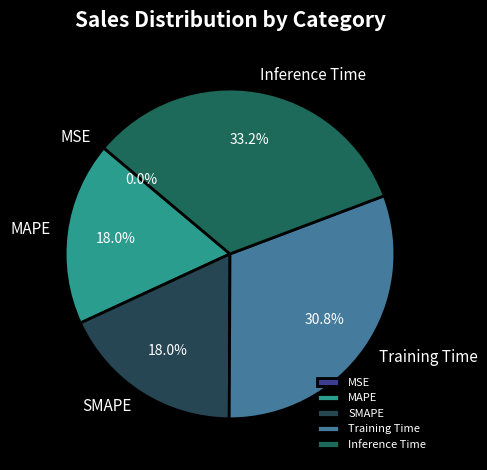

What percentage do Inference Time and Training Time together represent?

64.0%